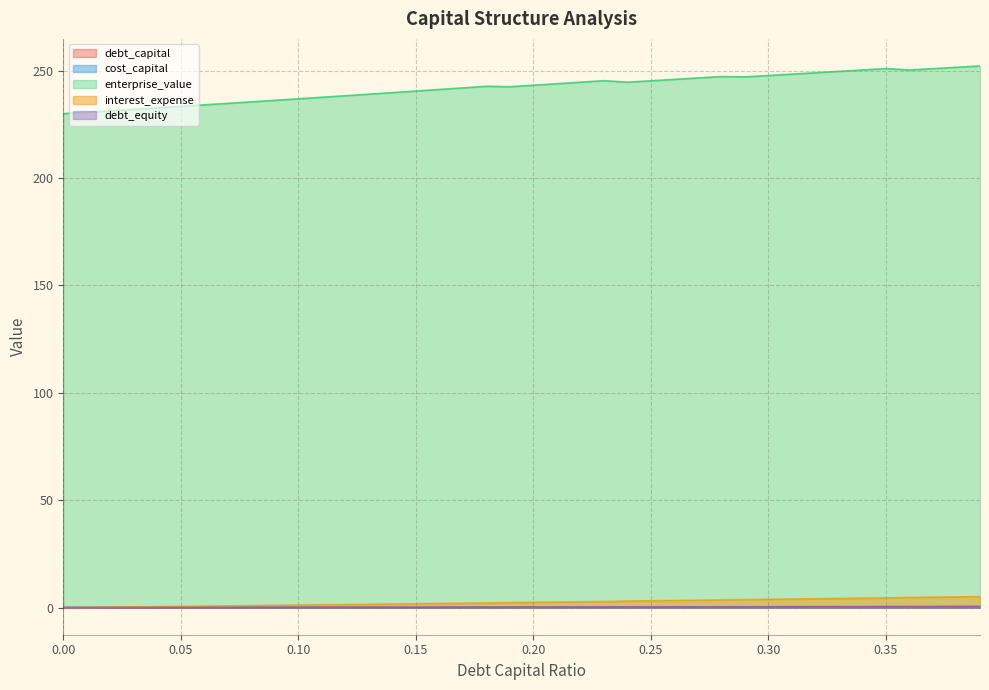

True or false: enterprise_value and cost_capital intersect in this chart.

False